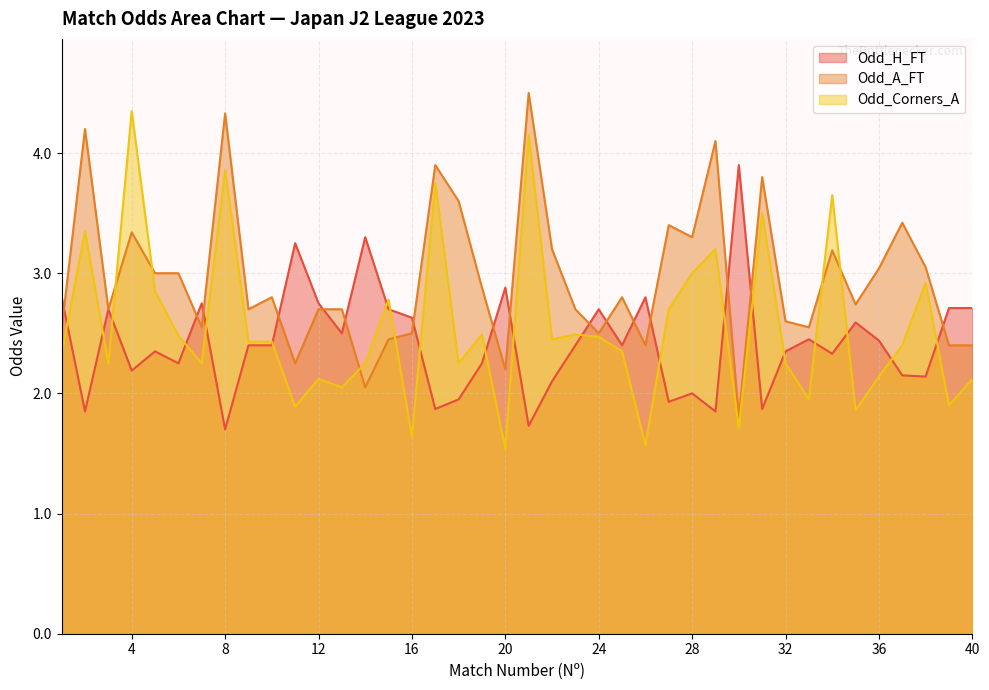

What is the average value of the Odd_Corners_A series?

2.6